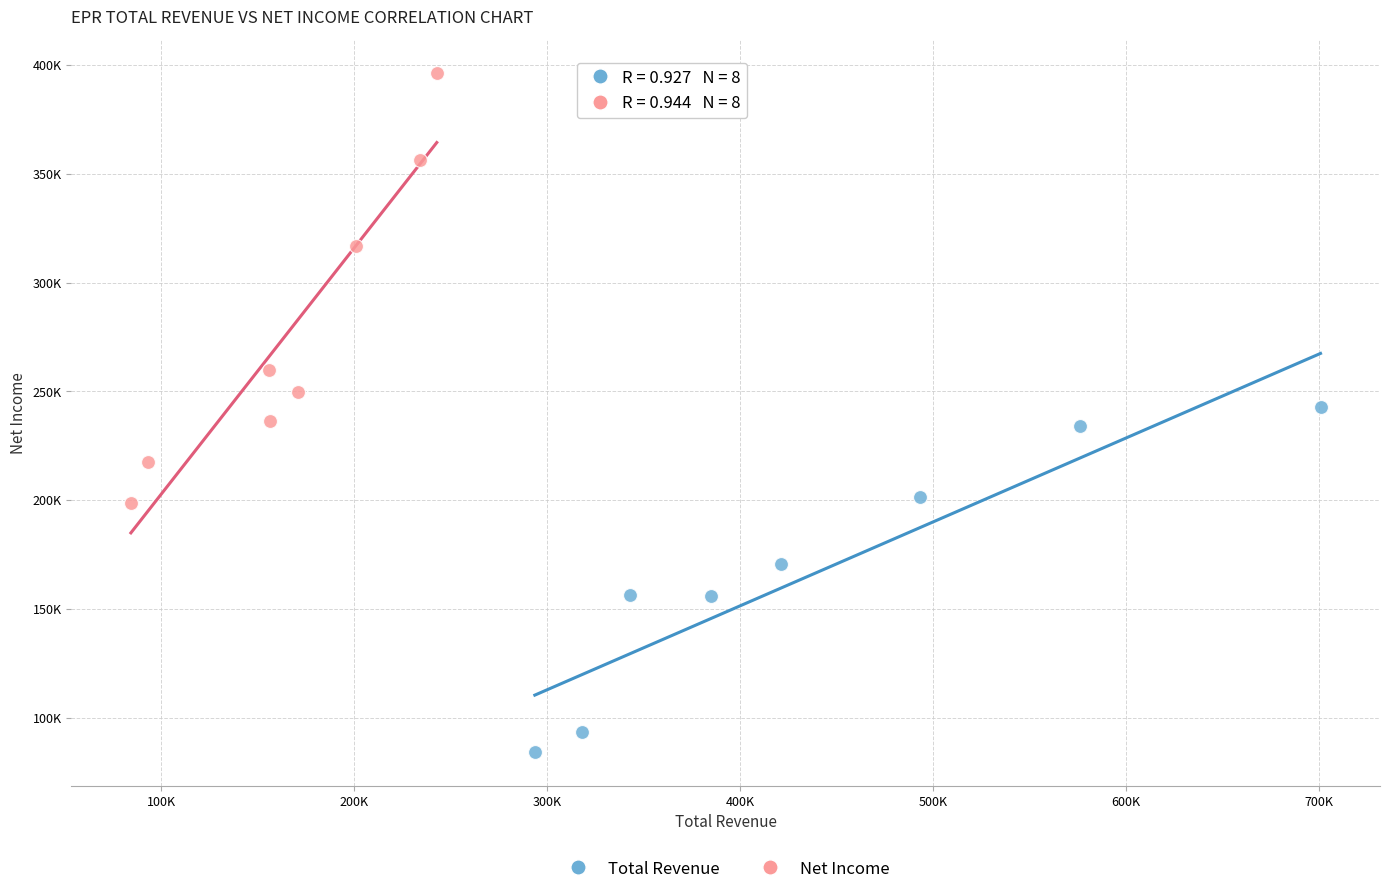

Which series reaches the minimum Y coordinate?

Total Revenue